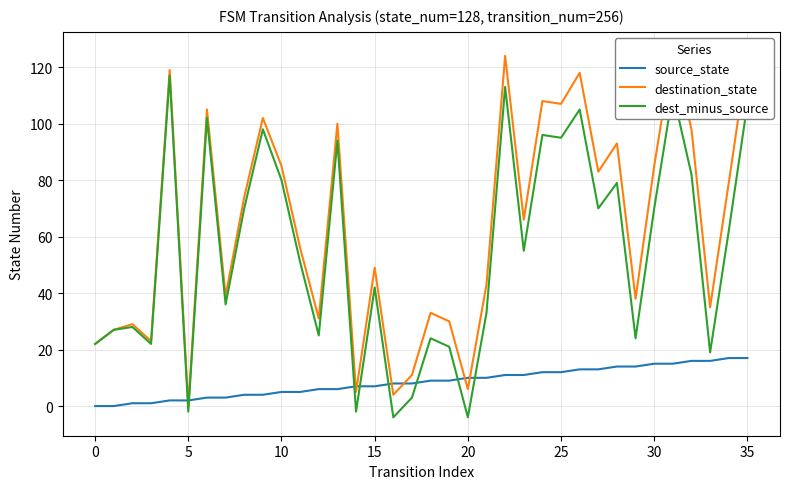

What is the difference between the highest and lowest values at 23?

55